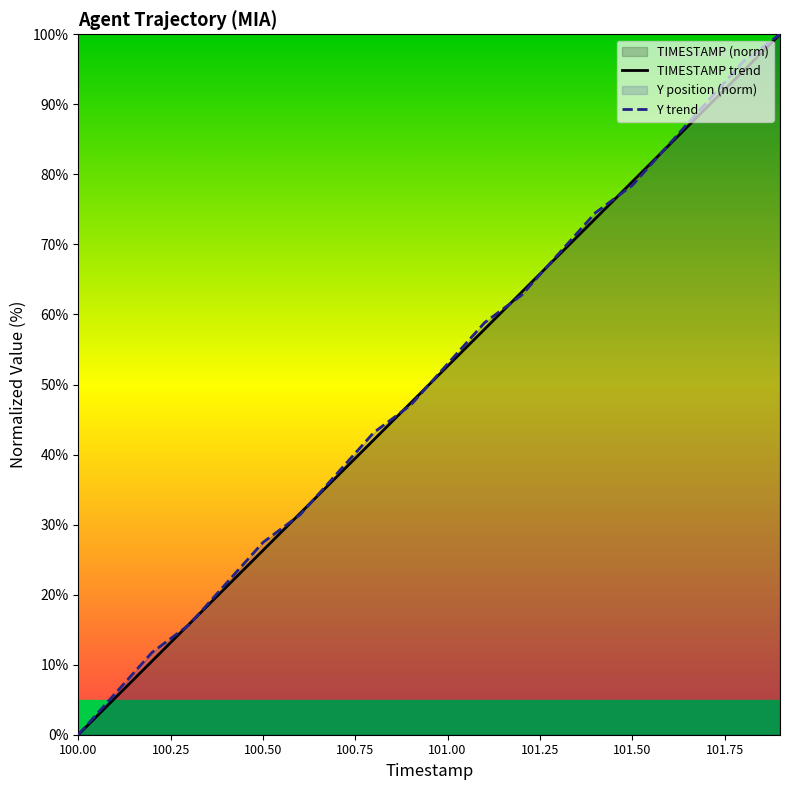

True or false: Y trend has a value of 78.4 at 101.50.

True